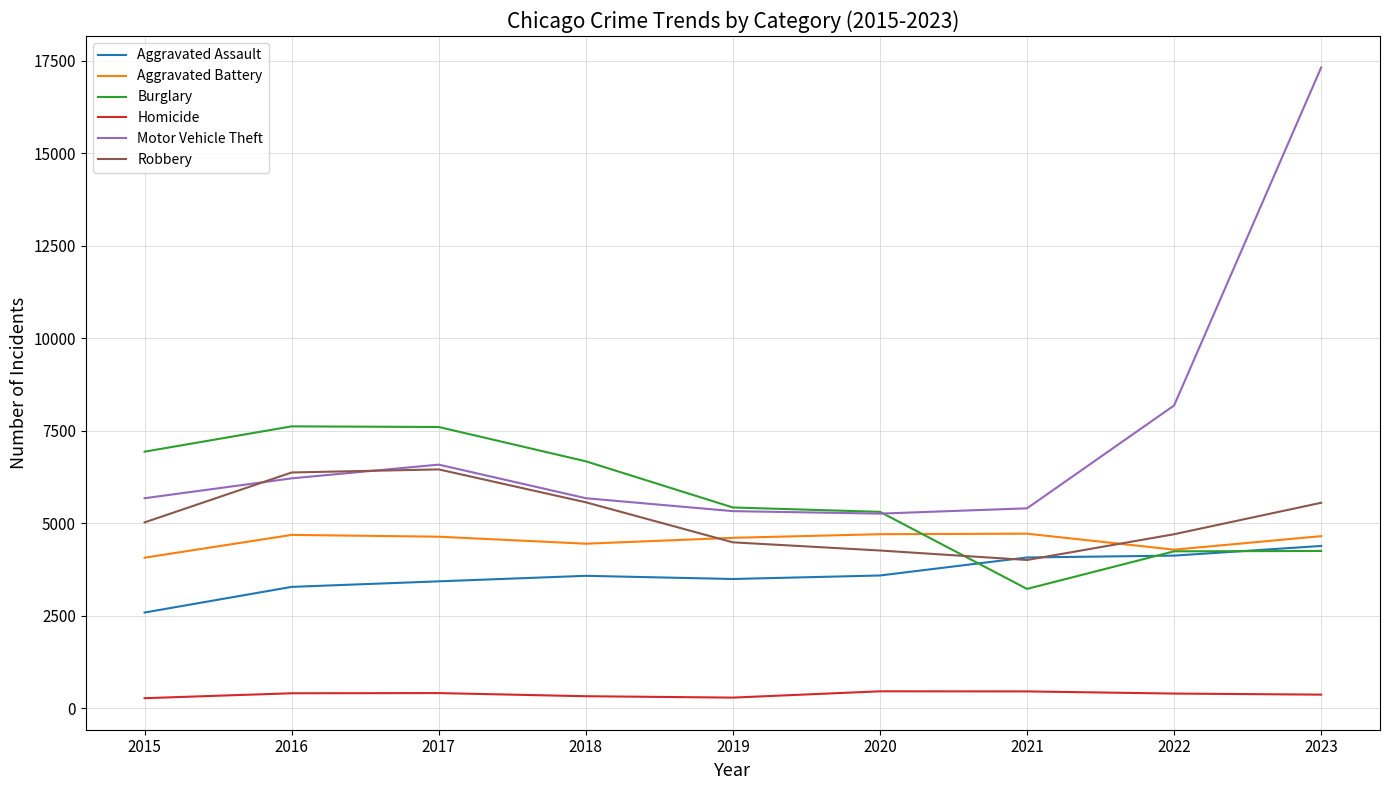

Which series ends up on top after the final intersection of Burglary and Robbery?

Robbery